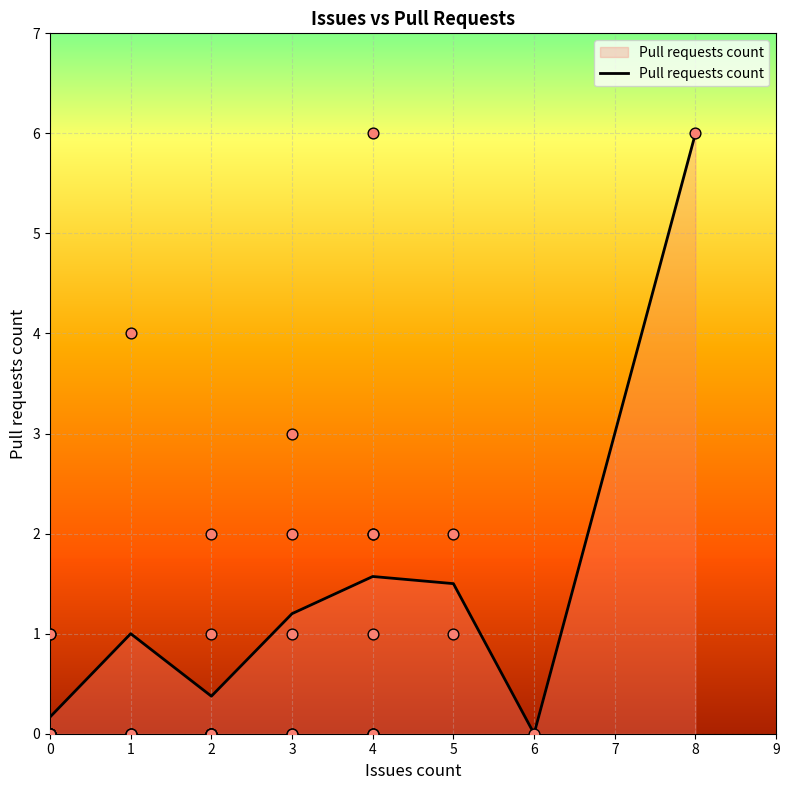

What is the change in value from 5 to 6?

-1.5